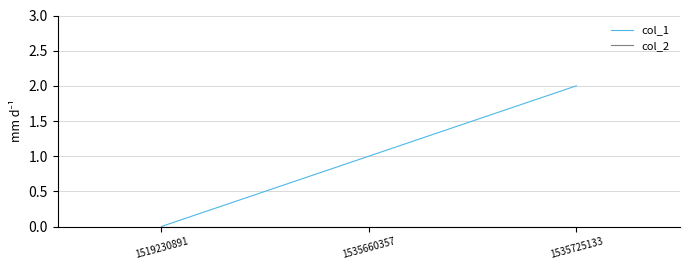

What is the average value of the col_1 series?

1